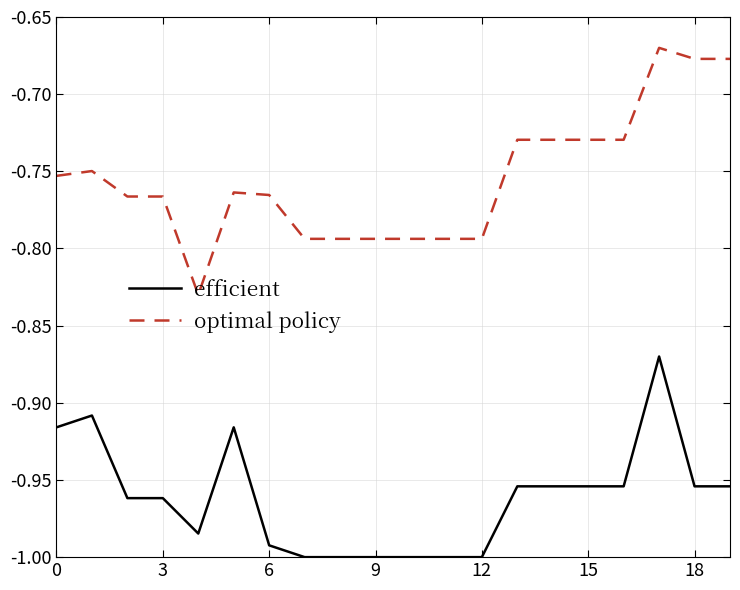

Which series has the largest total across all categories?

optimal policy